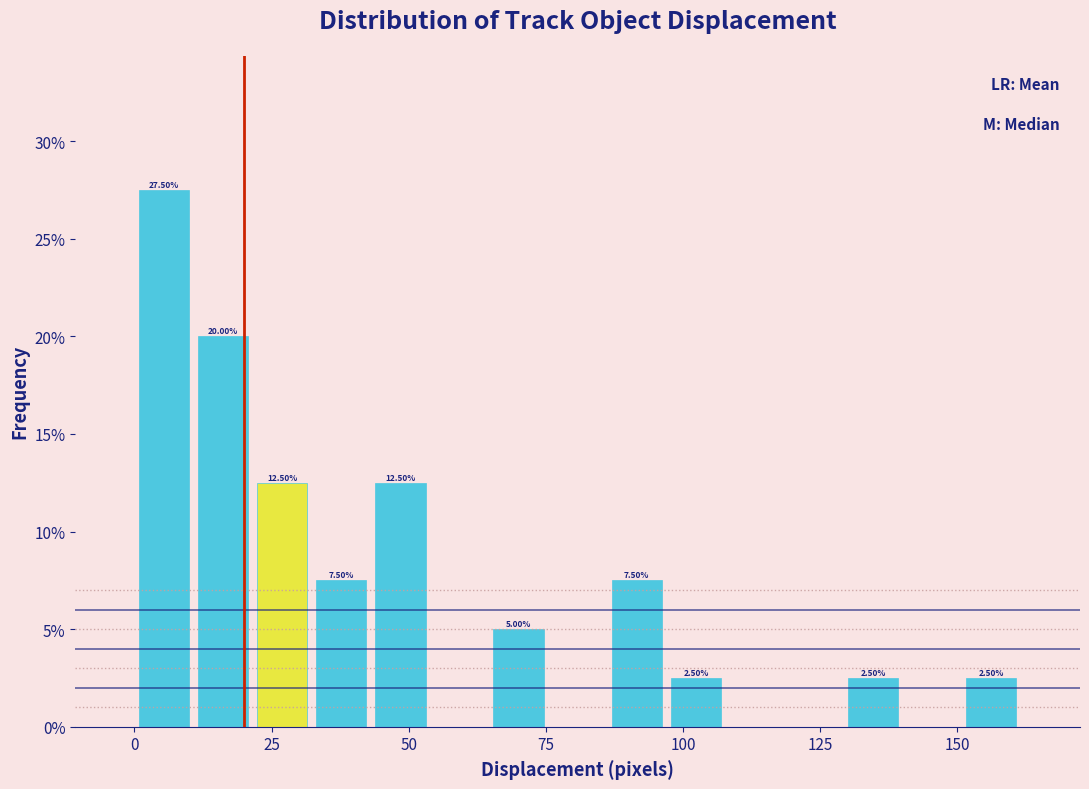

Read against the x-axis, roughly where is the centre of the tallest bar?

5